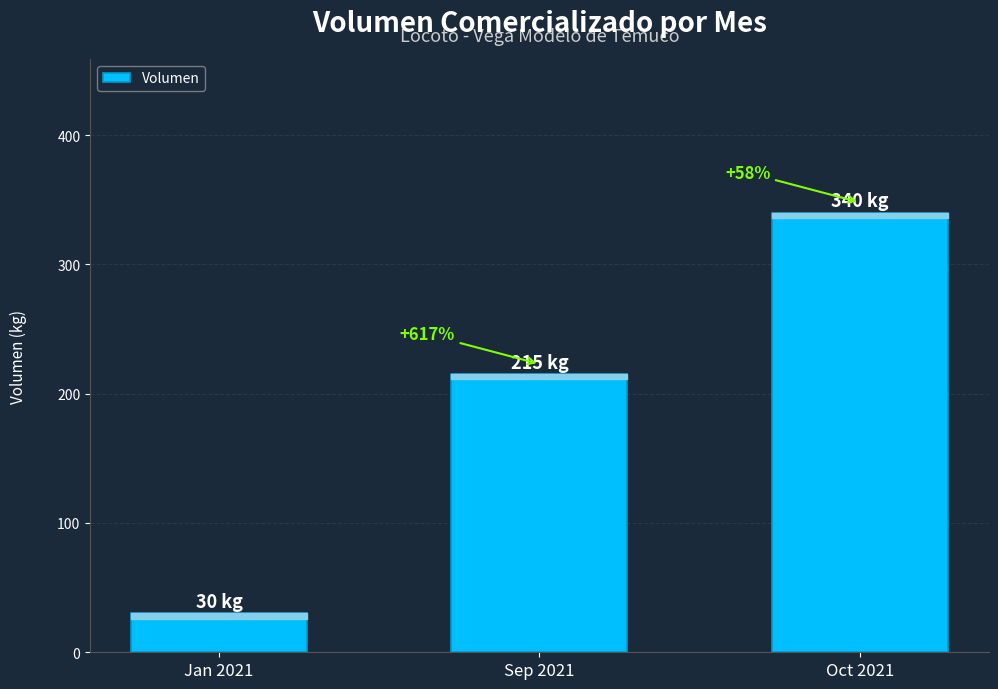

What is the greatest value displayed?

340